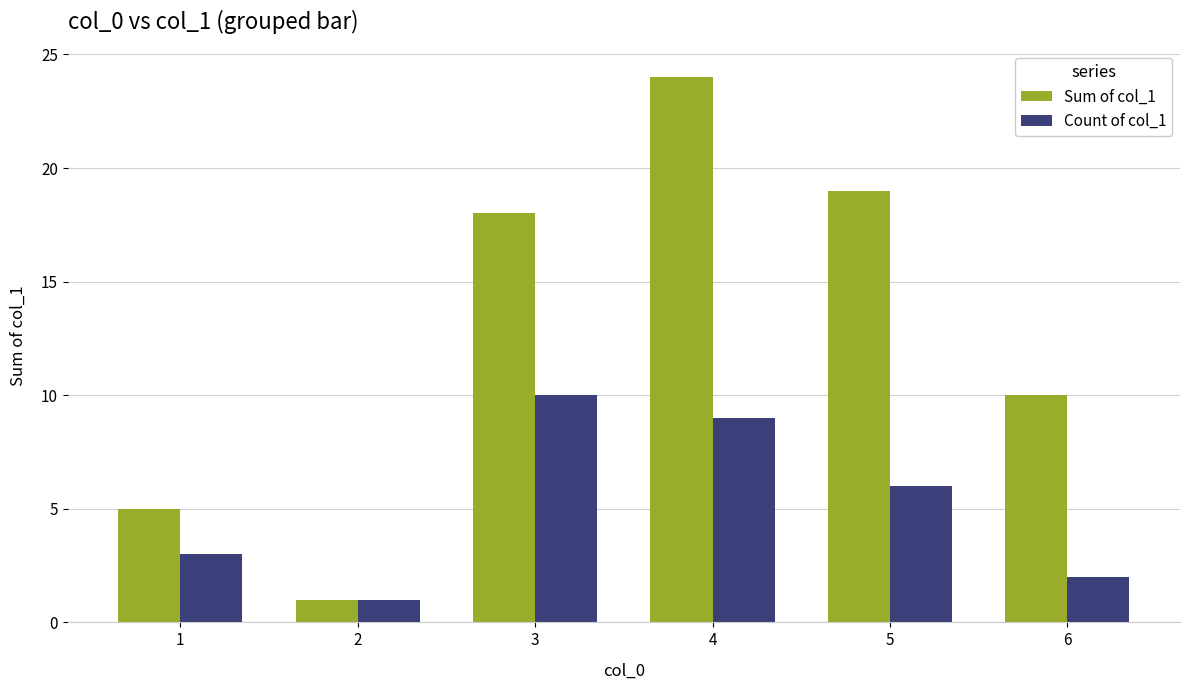

Count the Count of col_1 values in the range 2 to 9.

4